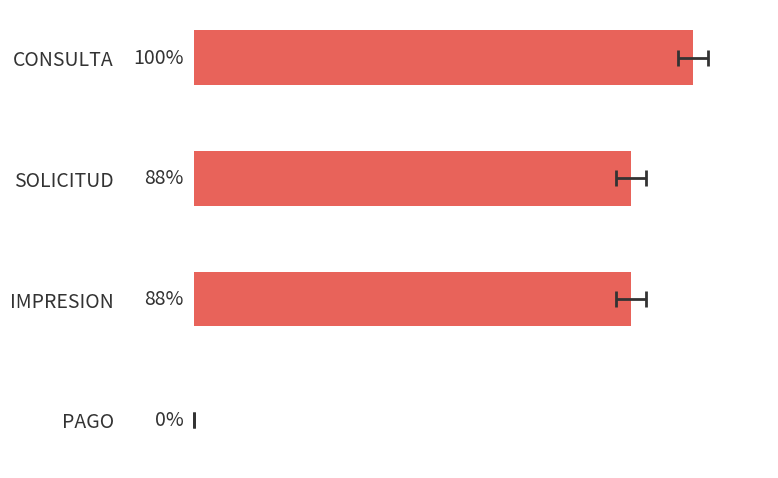

What is the difference between the second highest and minimum values?

87.5